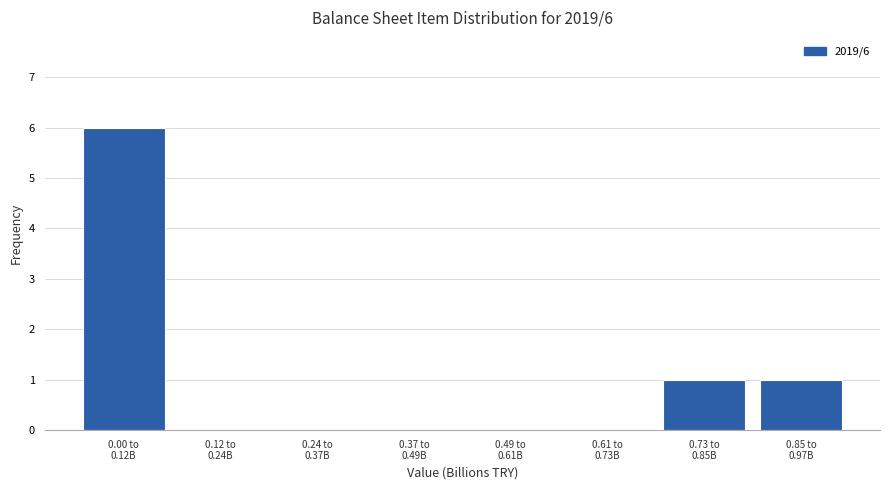

What is the sum of all values?

8